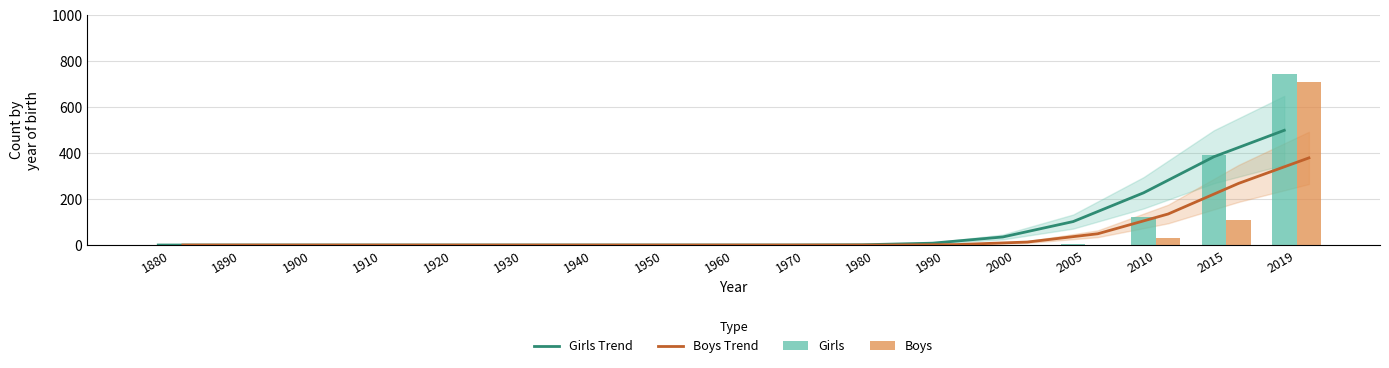

At which category is the sum across all series the highest?

2019